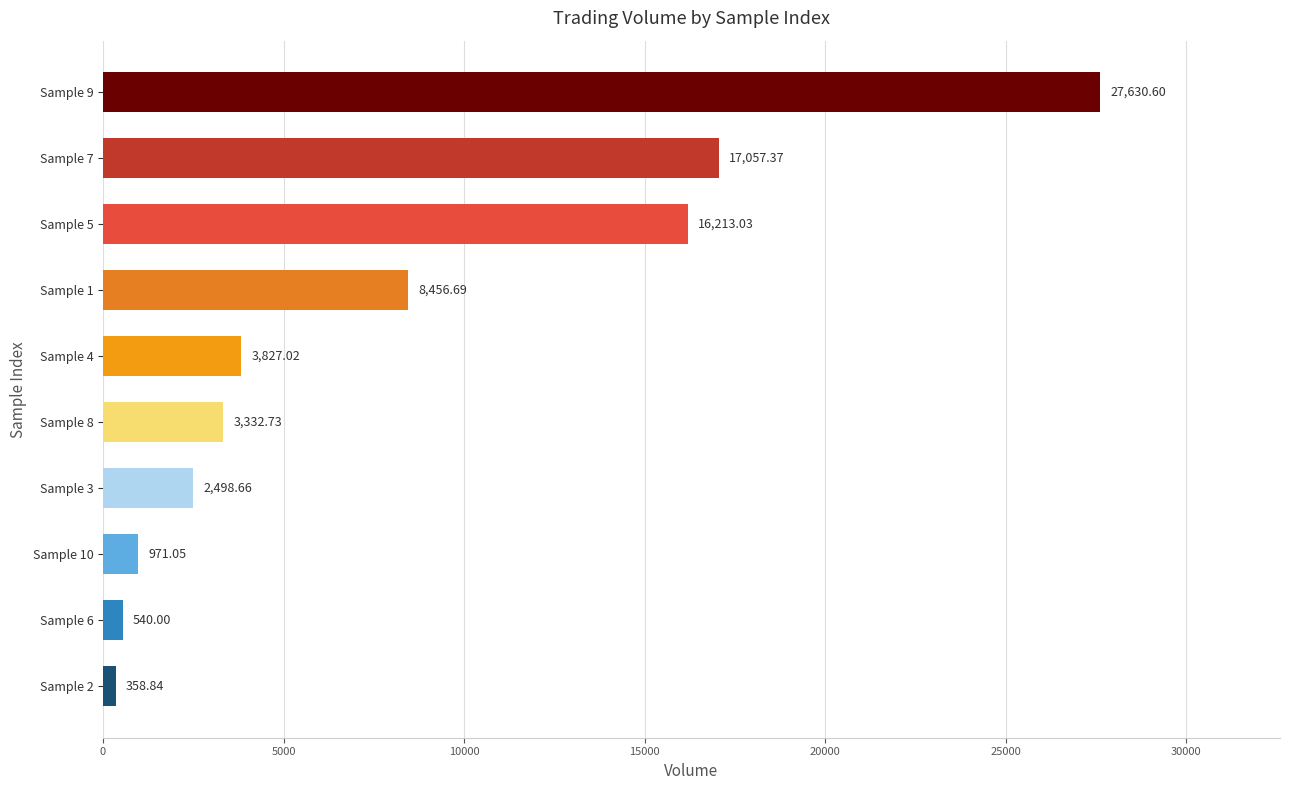

What is the difference between the values at Sample 3 and Sample 2?

2139.8